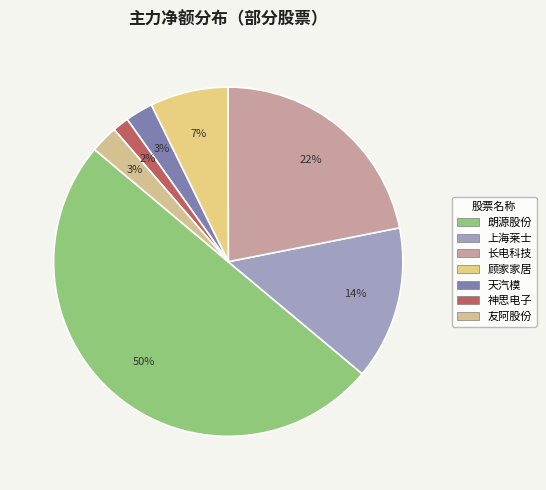

Does any single category account for the majority?

Yes